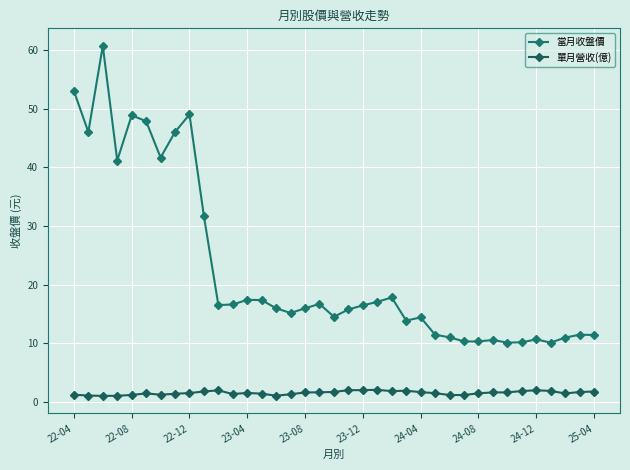

What is the sum of all 單月營收(億) values?

56.8